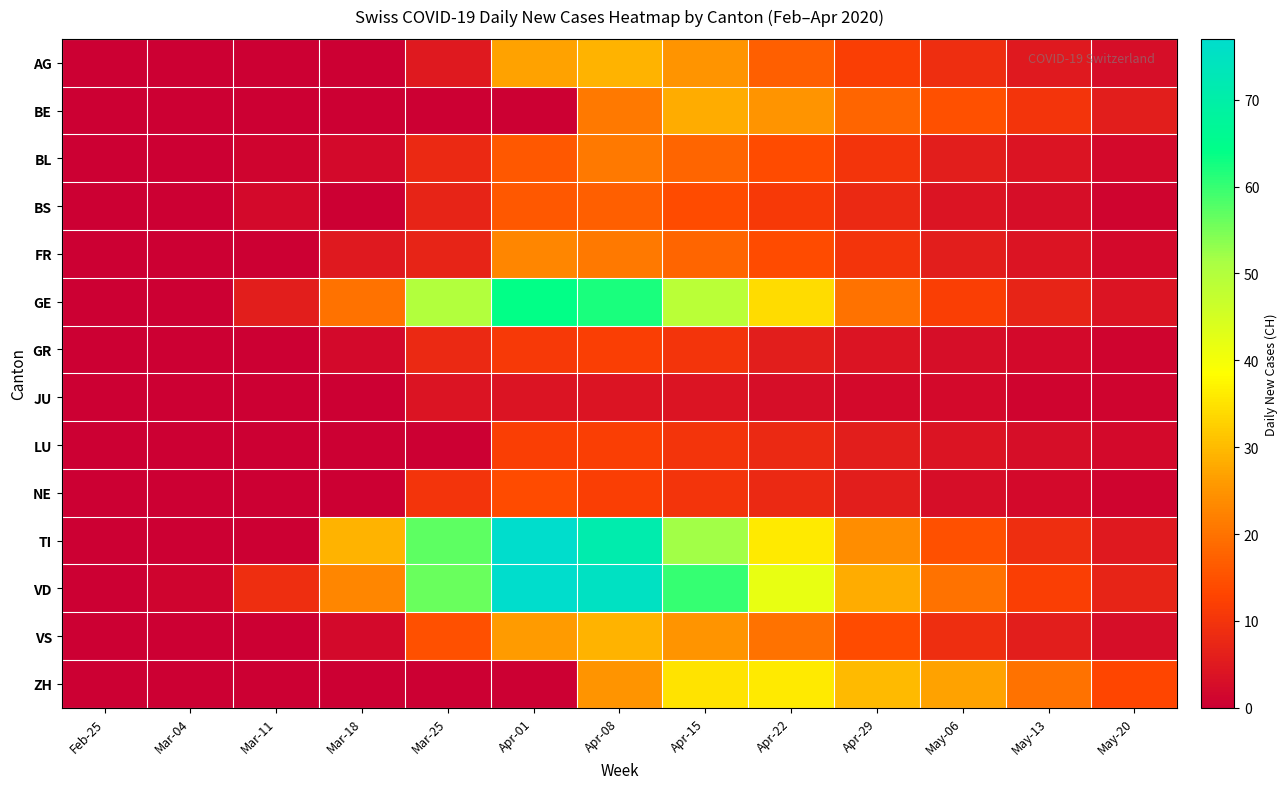

Between Feb-25 and Apr-08, which series saw the biggest shift?

VD